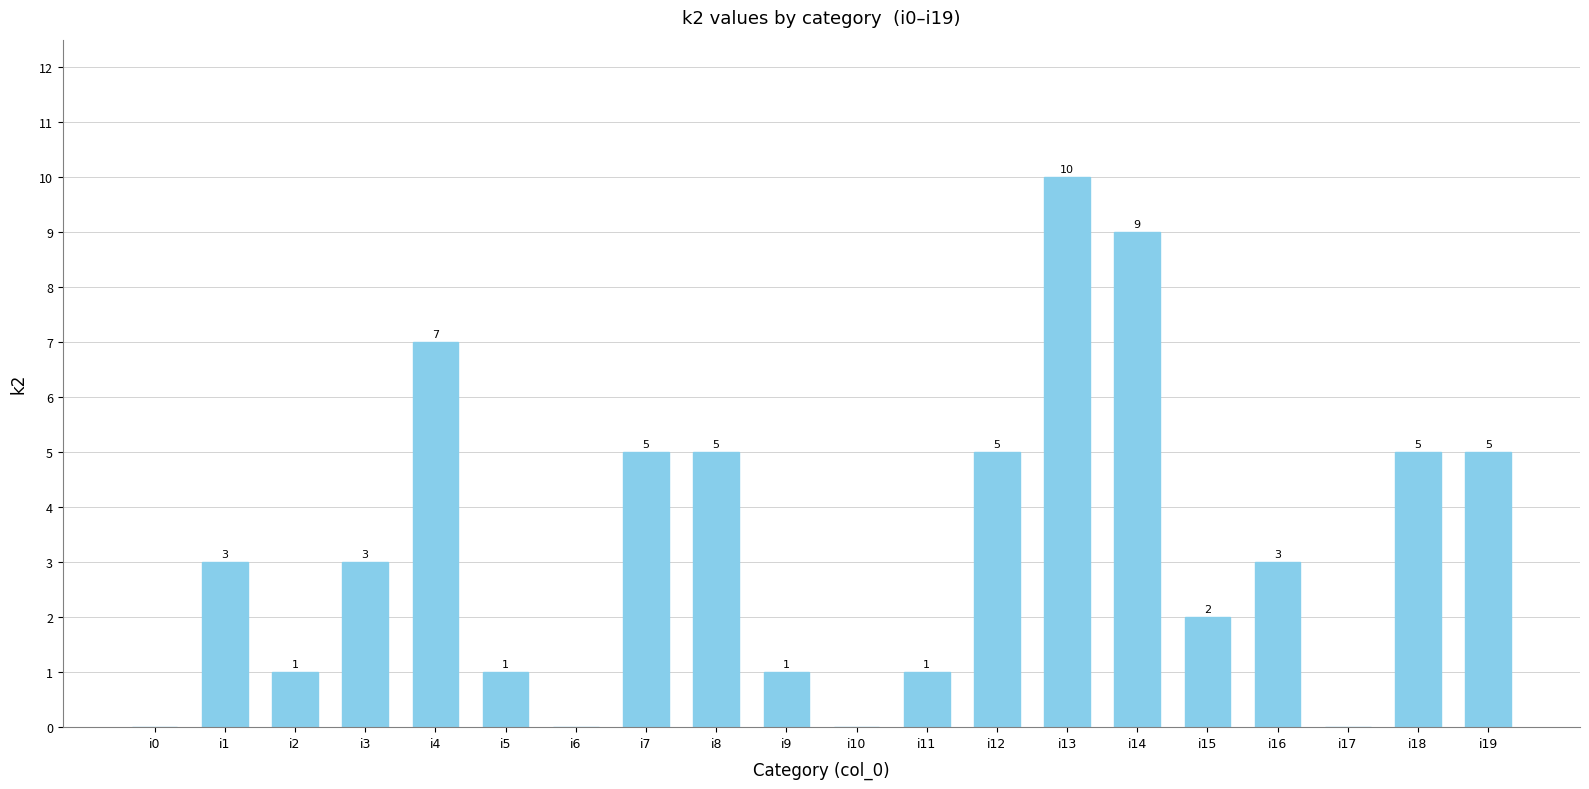

Between i13 and i8, which is larger?

i13